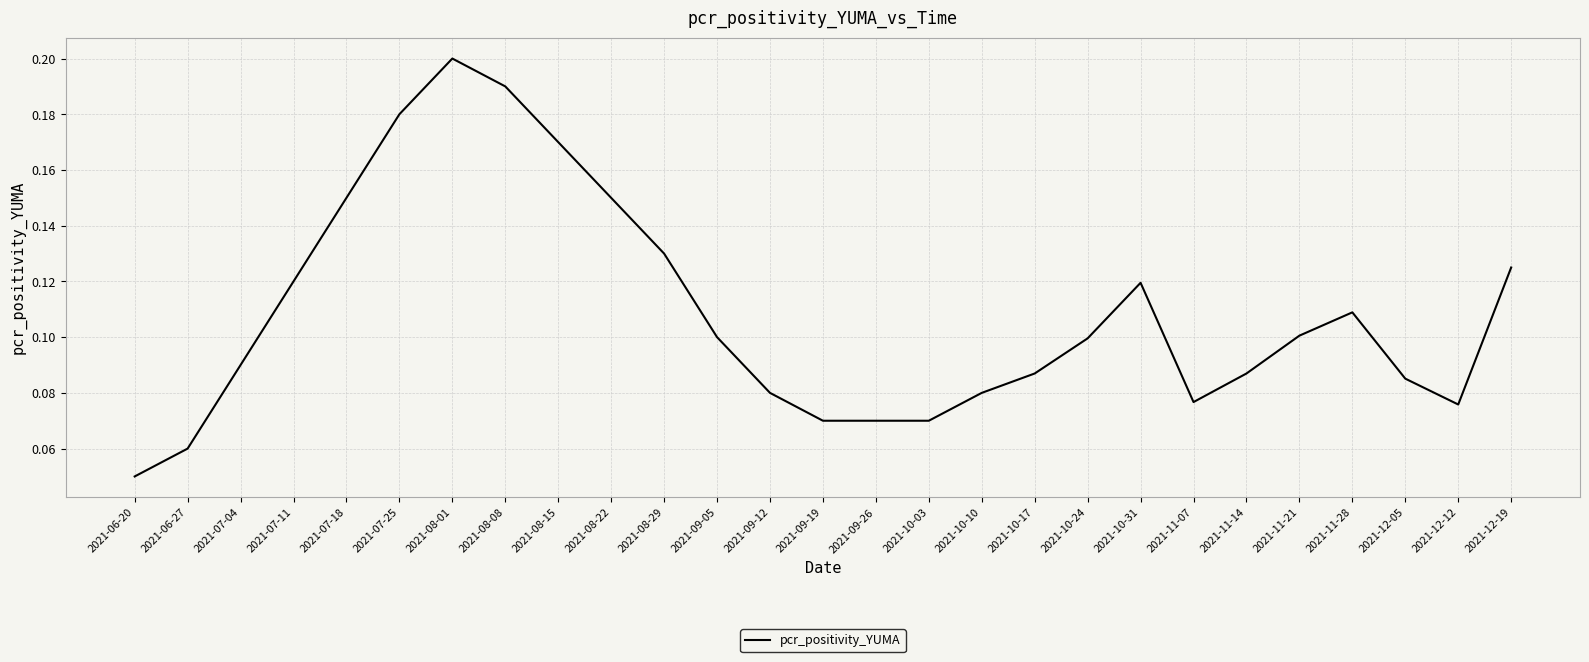

What position from the left is 2021-09-05?

12